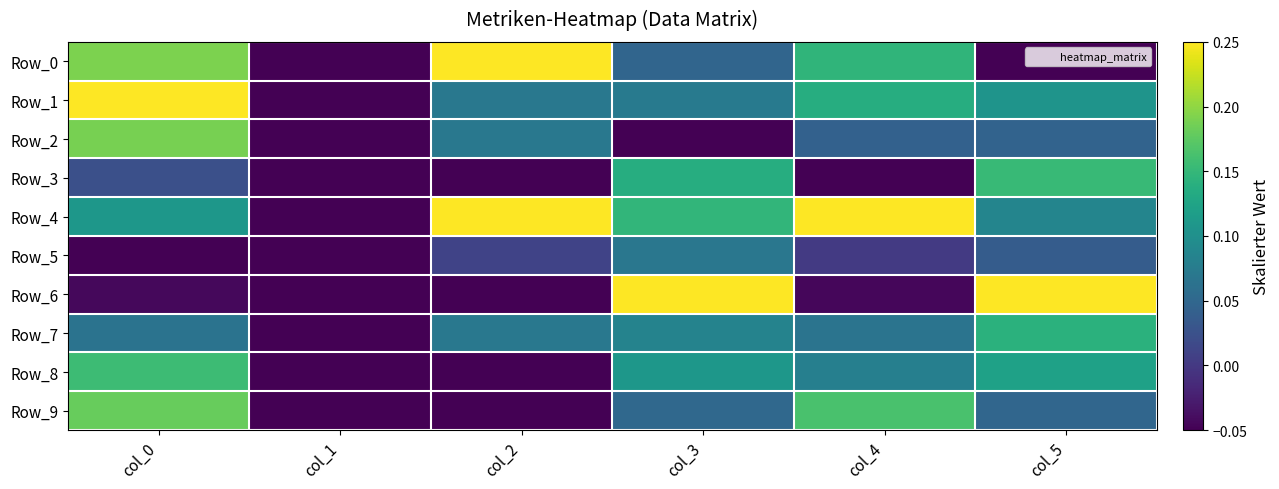

Which has a higher value, col_2 or col_0?

col_2